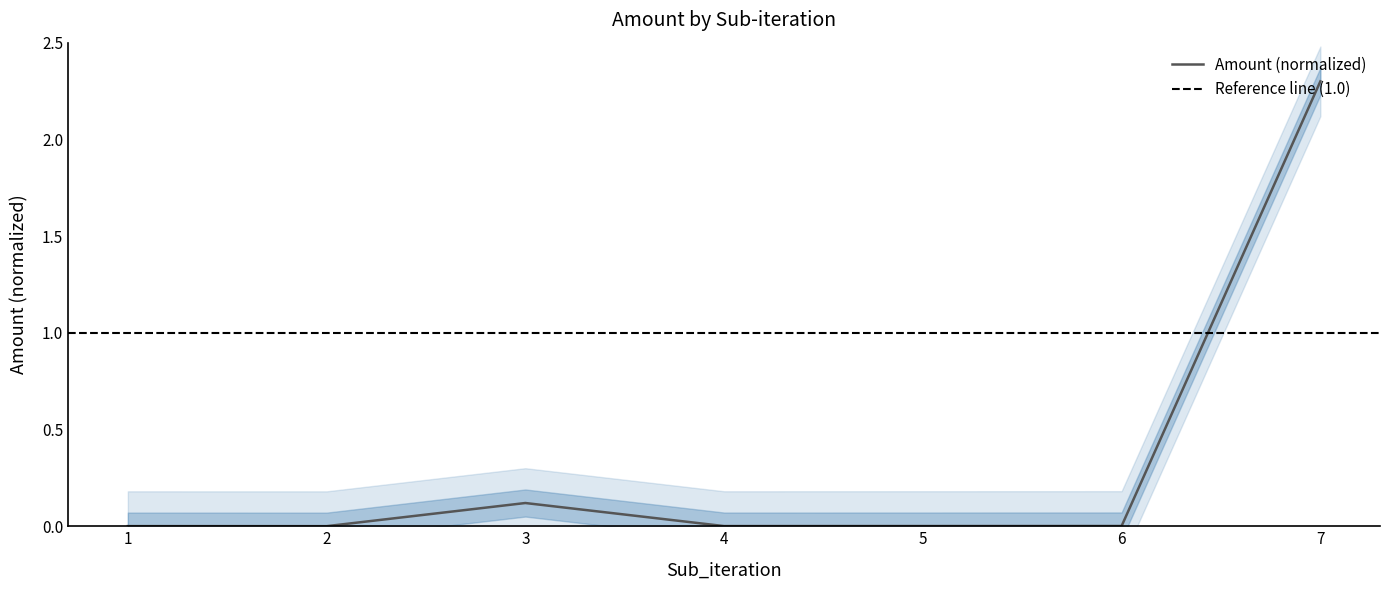

What is the value of the 7th point from the left?

2.3